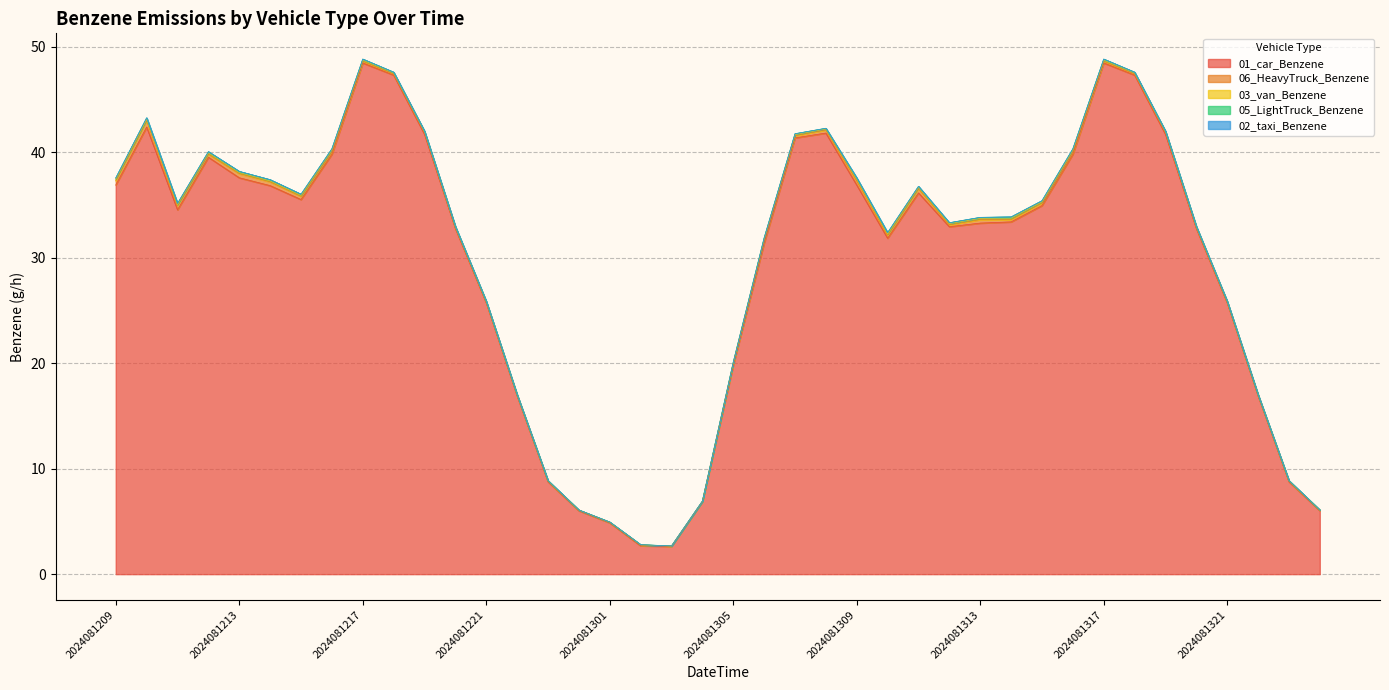

Which series has the widest spread of values?

01_car_Benzene